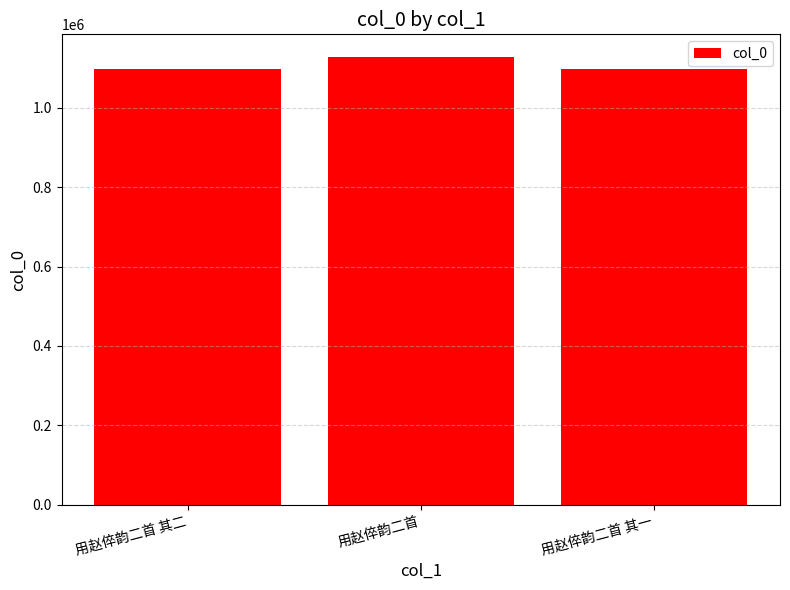

What is the greatest value displayed?

1128935